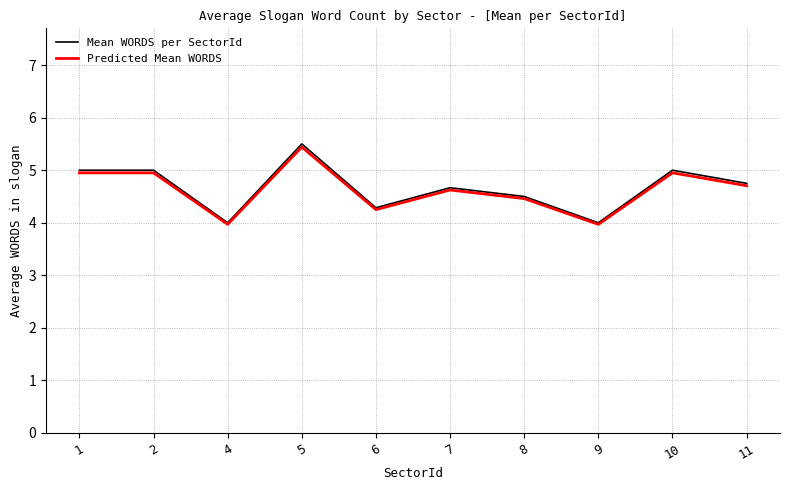

What is the difference between the Mean WORDS per SectorId values at 7 and 2?

0.3